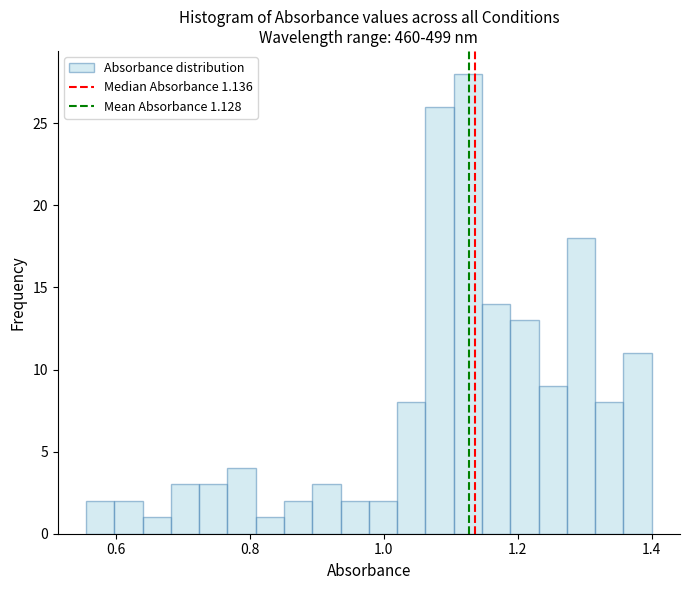

Read against the x-axis, roughly where is the centre of the tallest bar?

1.12